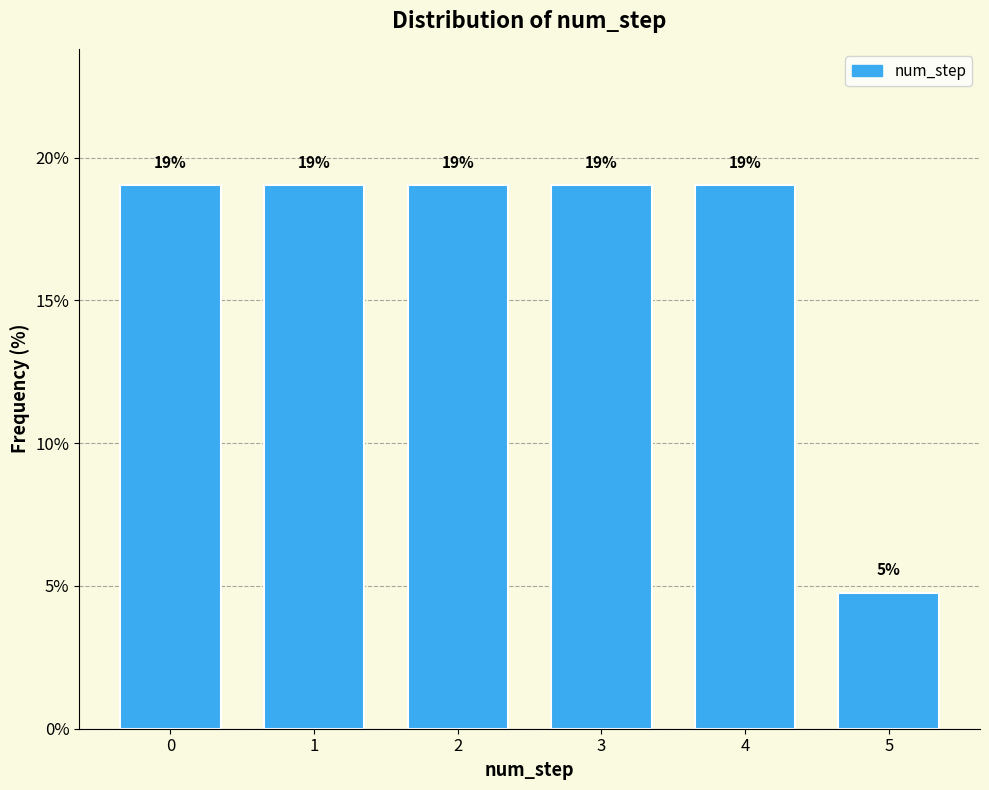

Which label corresponds to the smallest value in the chart?

5